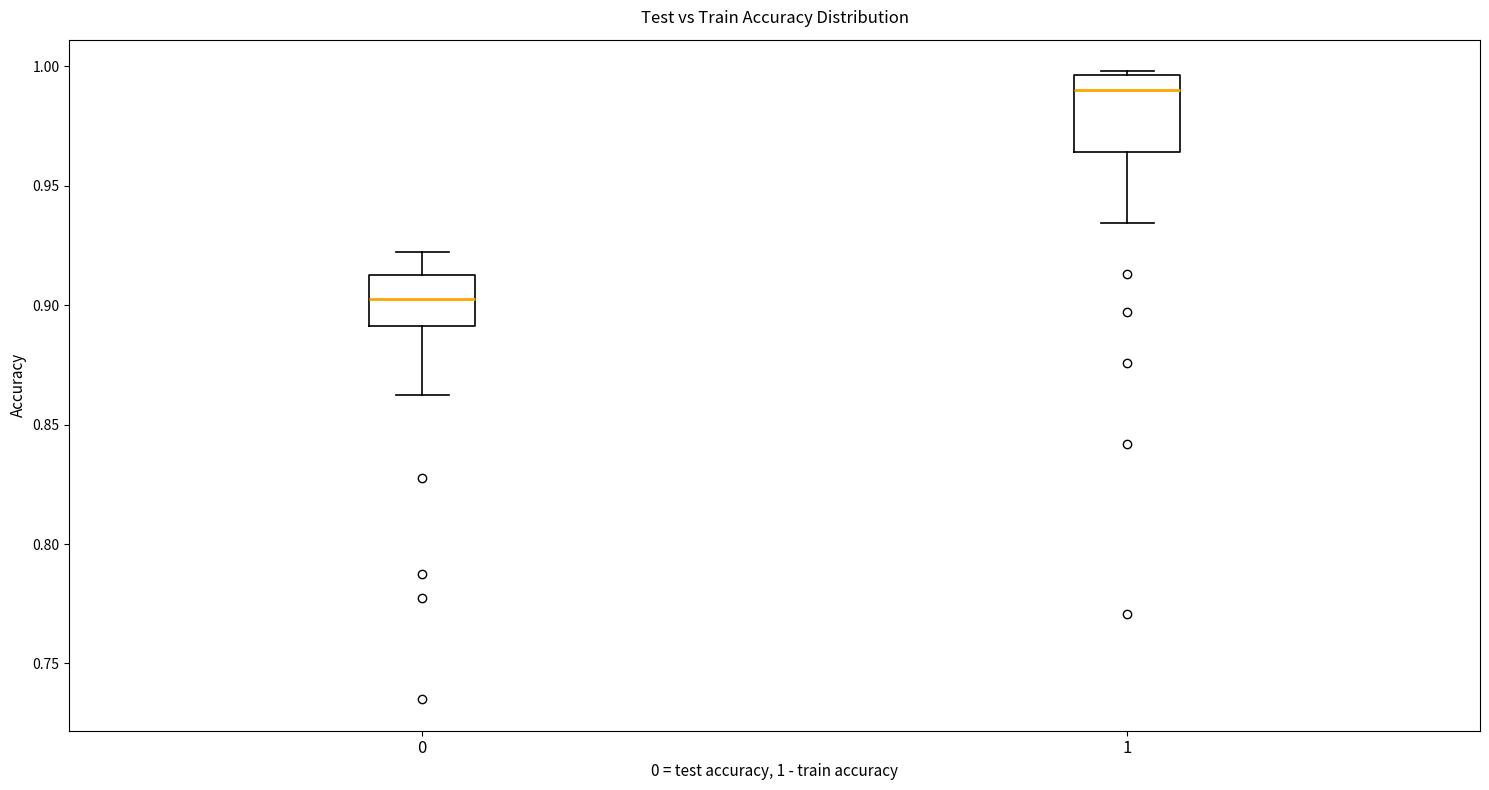

Which box has the highest median line?

1